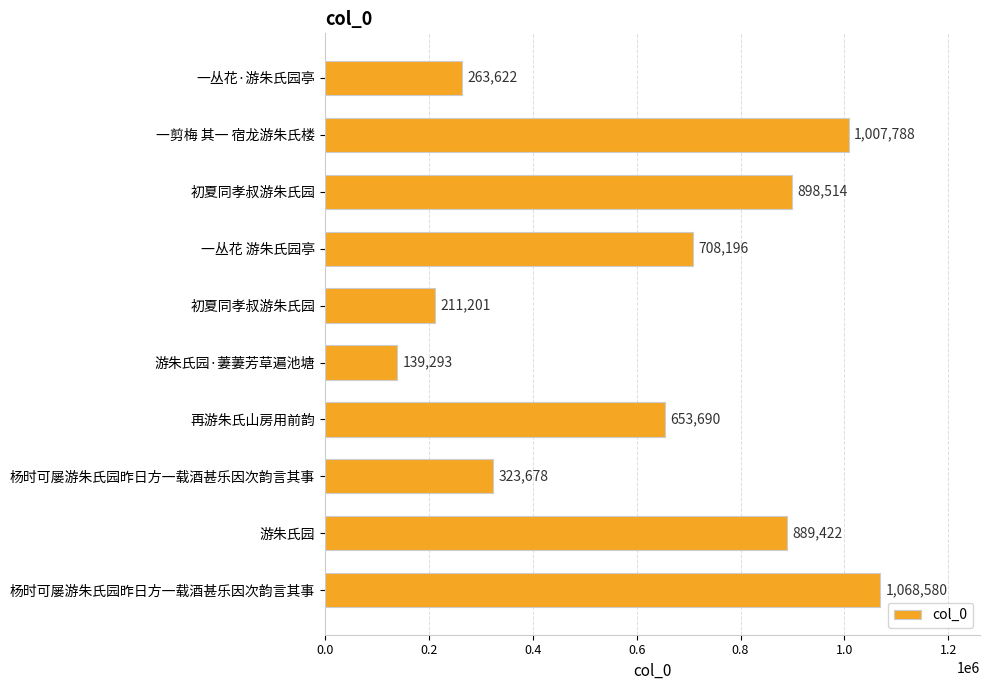

Which category has the highest value across all series?

杨时可屡游朱氏园昨日方一载酒甚乐因次韵言其事